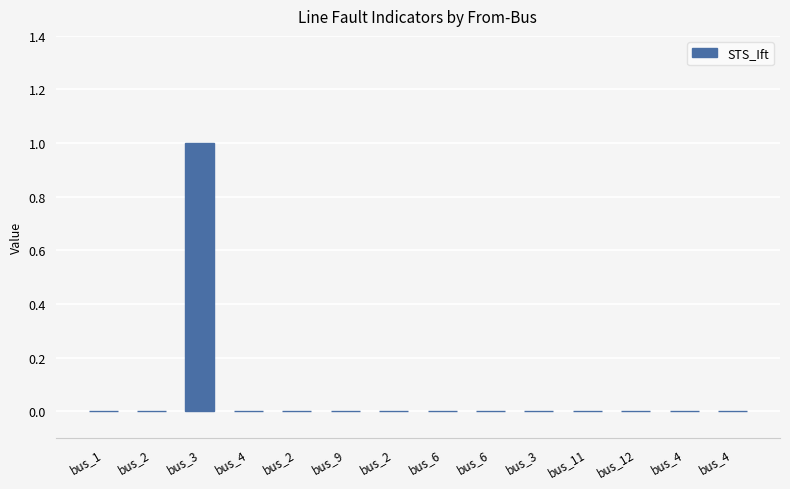

What is the label of the 9th bar from the right?

bus_9